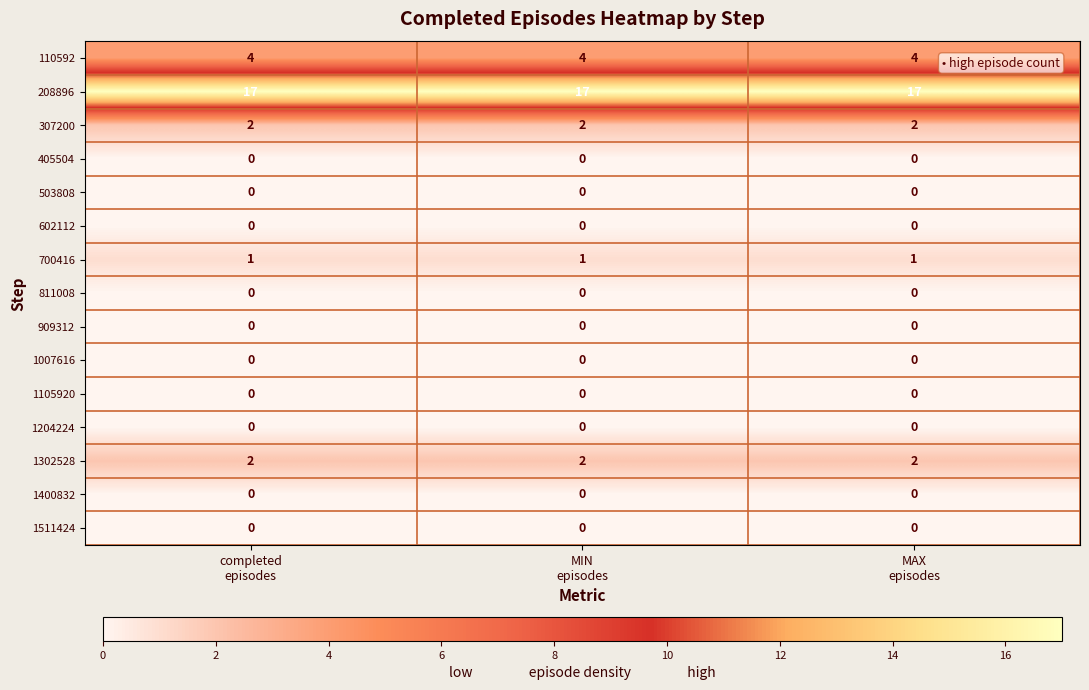

At how many categories does at least one series exceed 14?

3